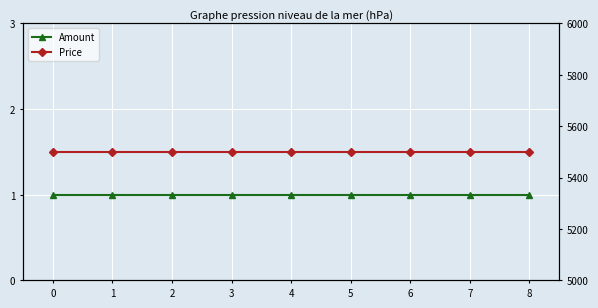

The value of Price at 8 is 7366. True or false?

False